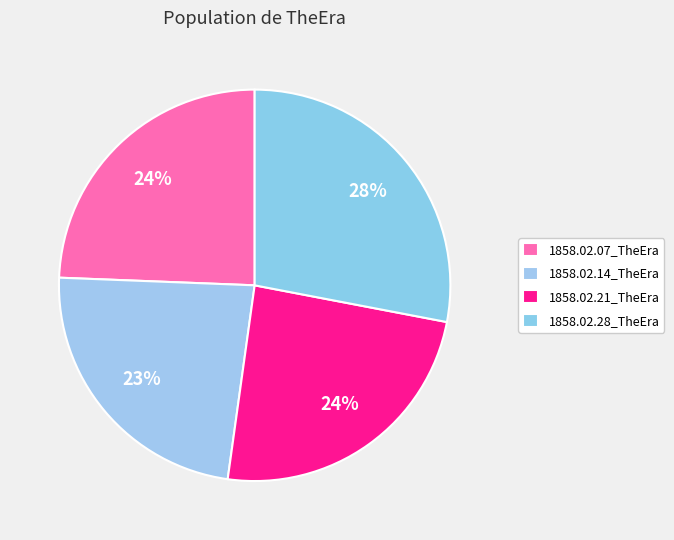

How many slices are in this pie chart?

4